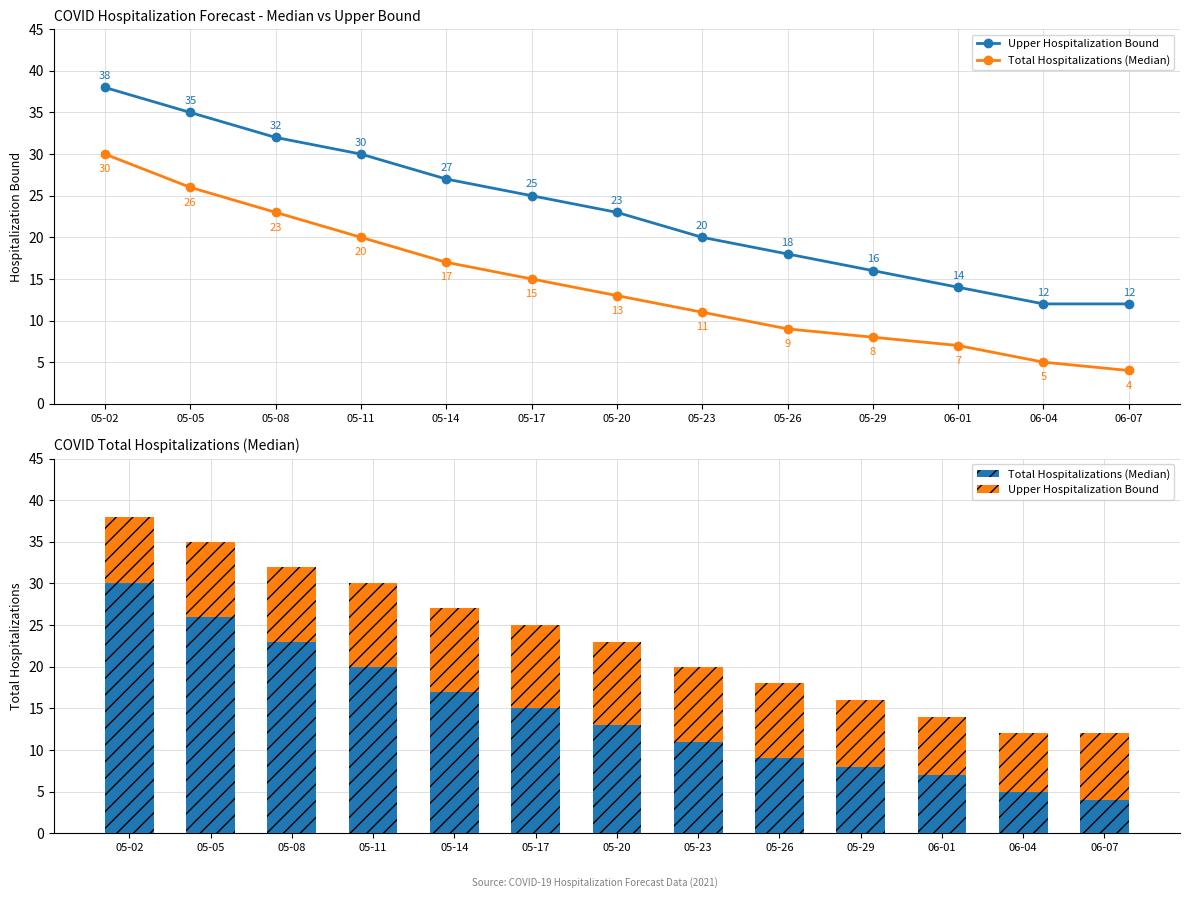

How many values in the Total Hospitalizations (Median) series exceed 13?

6